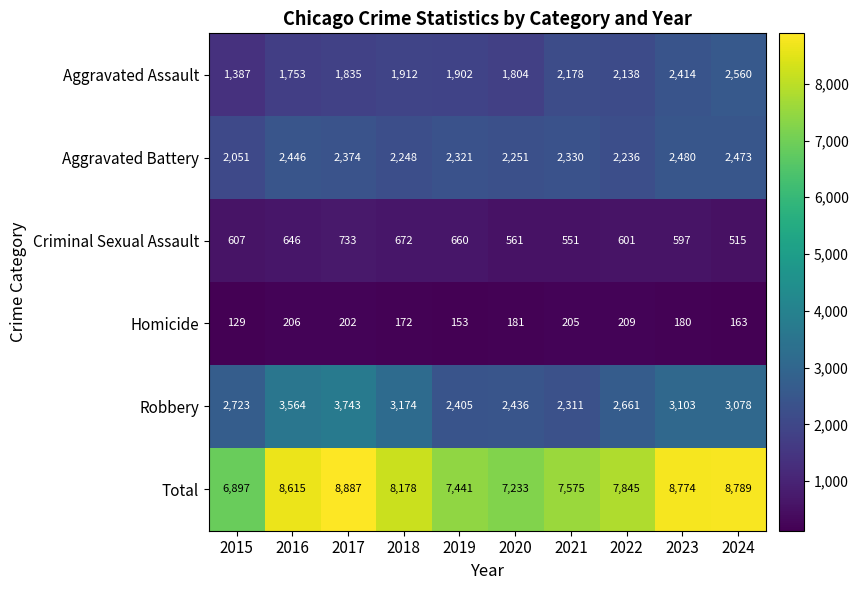

What is the difference between the highest and lowest values at 2015?

6768